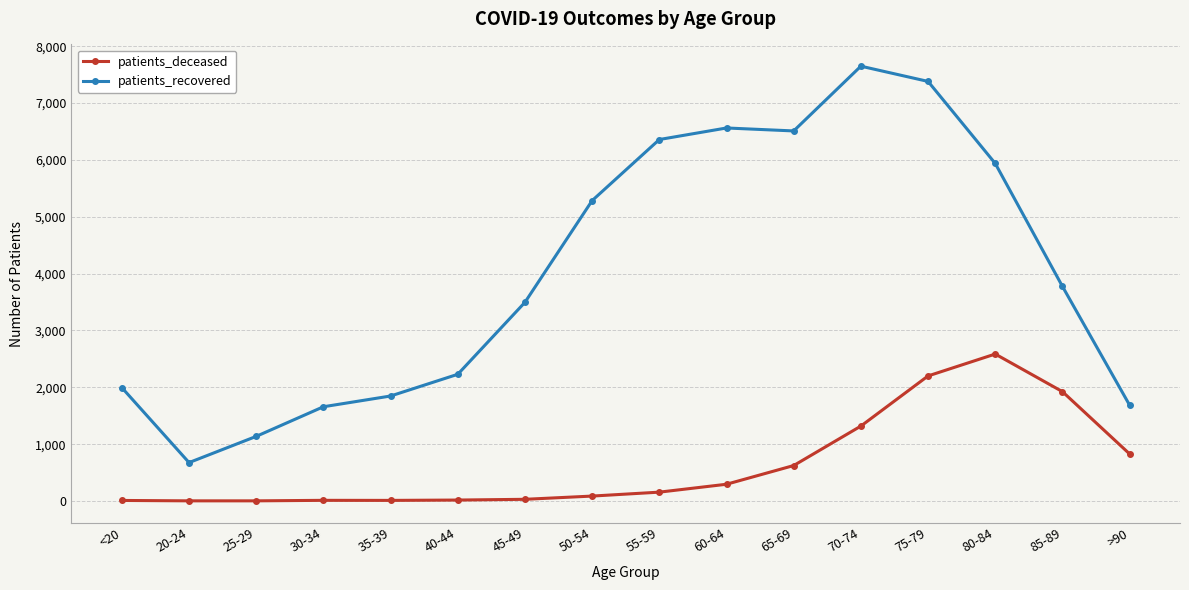

Which series has the largest total across all categories?

patients_recovered